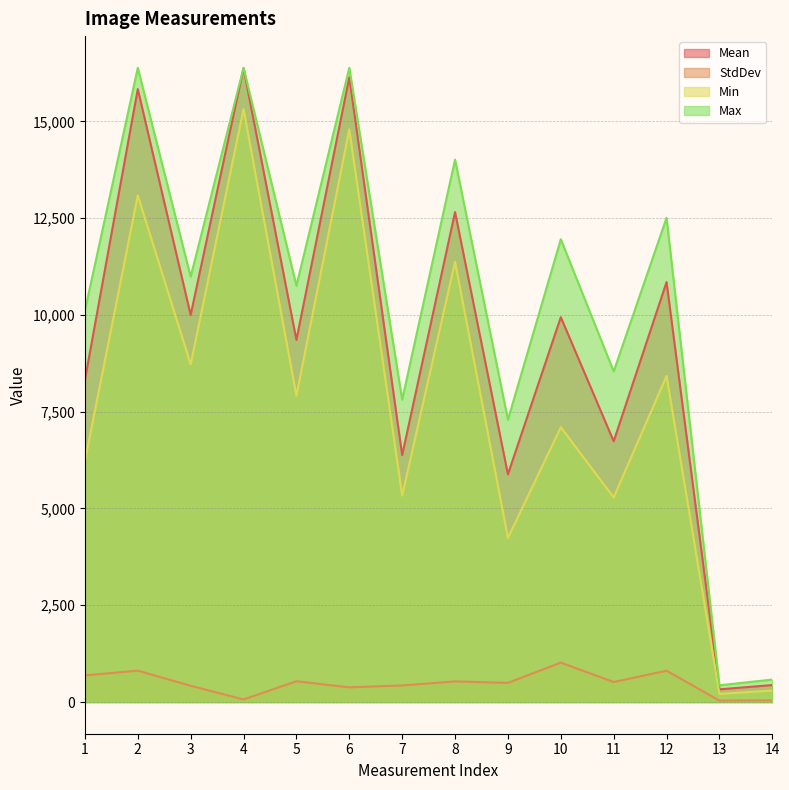

Is the value of Mean at 7 greater than the value of StdDev at 4?

Yes